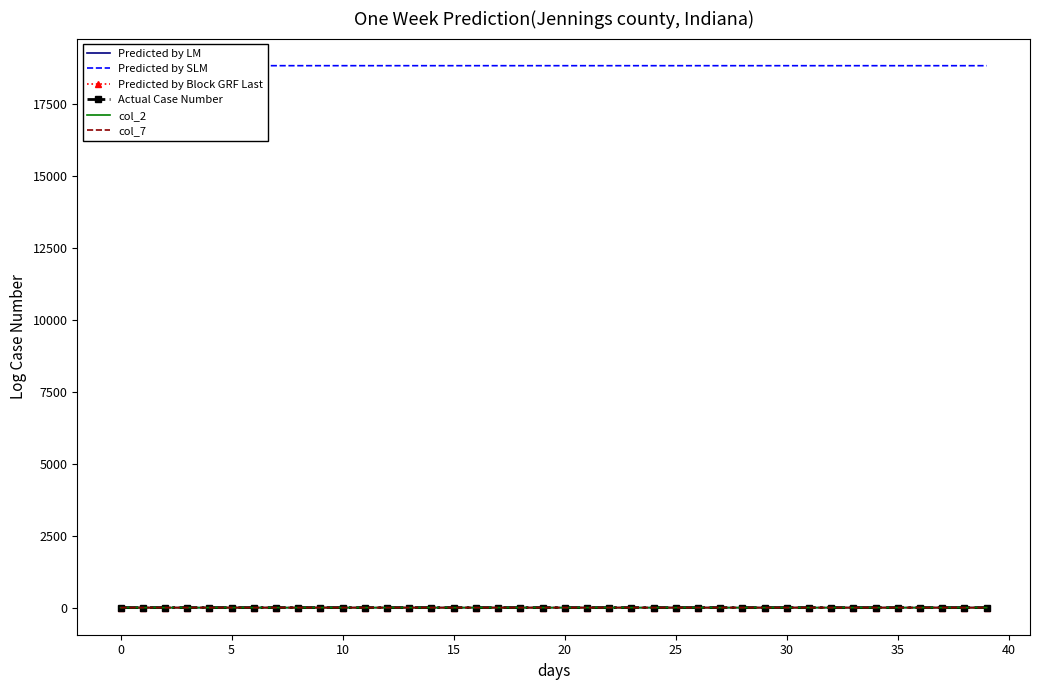

True or false: Predicted by Block GRF Last has more than 0 interior local peaks.

False